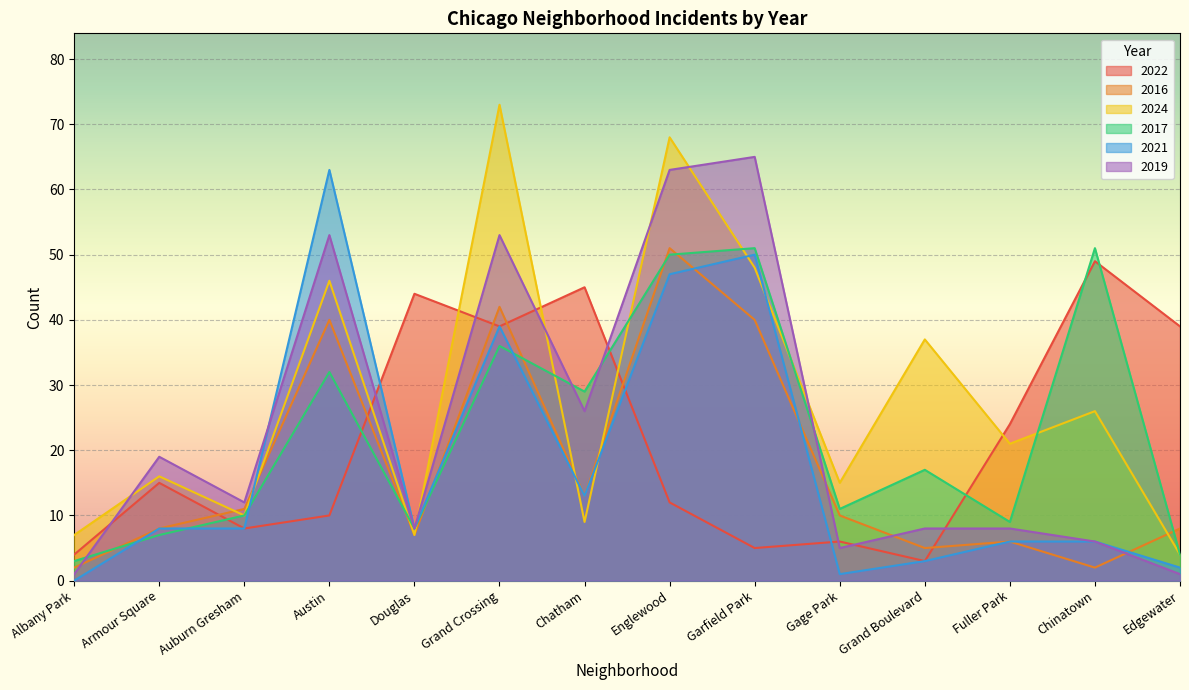

What is the sum of all 2021 values?

254